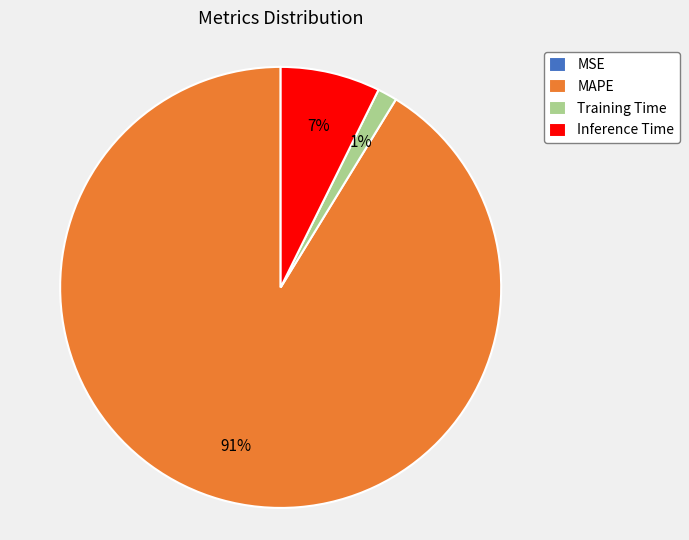

What is the largest slice in the pie chart?

MAPE